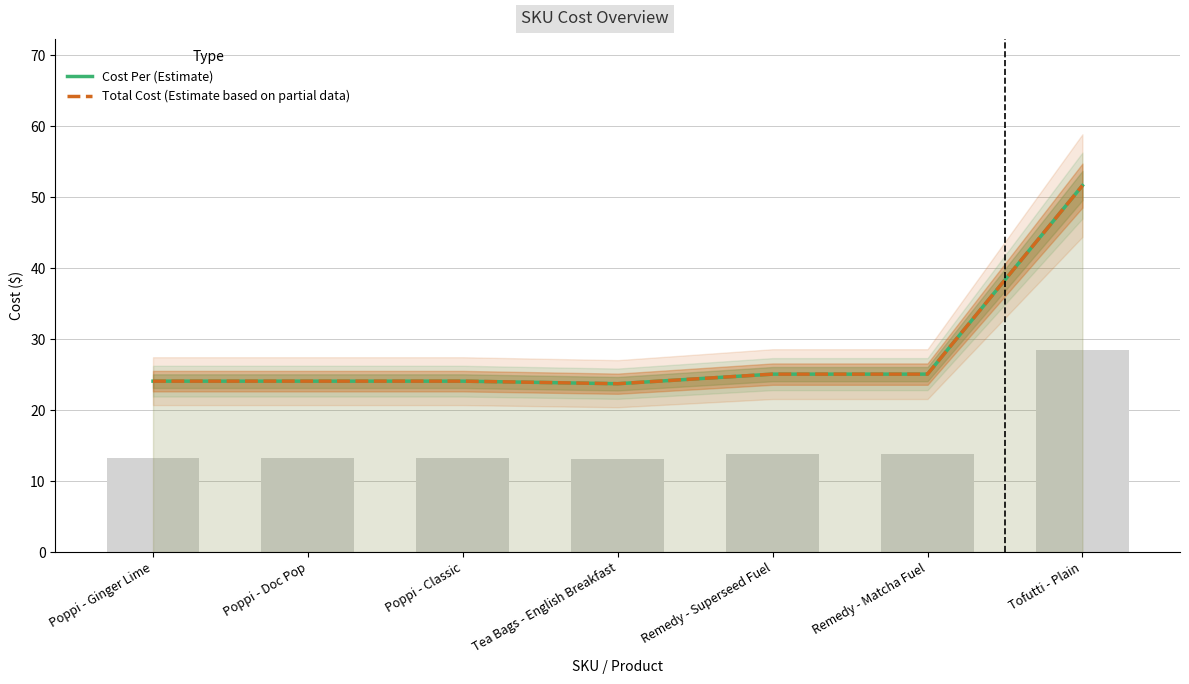

Is it true that Cost Per (Estimate) equals 51.6 at Tofutti - Plain?

True